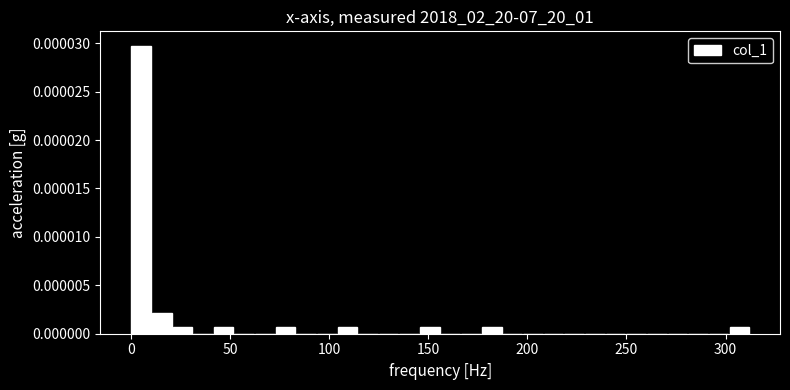

Read against the x-axis, roughly where is the centre of the tallest bar?

5